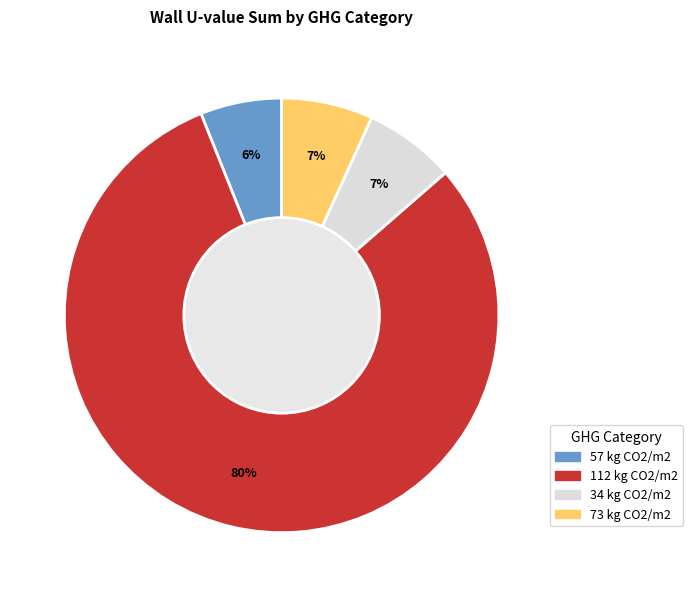

To the nearest percent, what is the combined percentage of 112 and 73?

87%